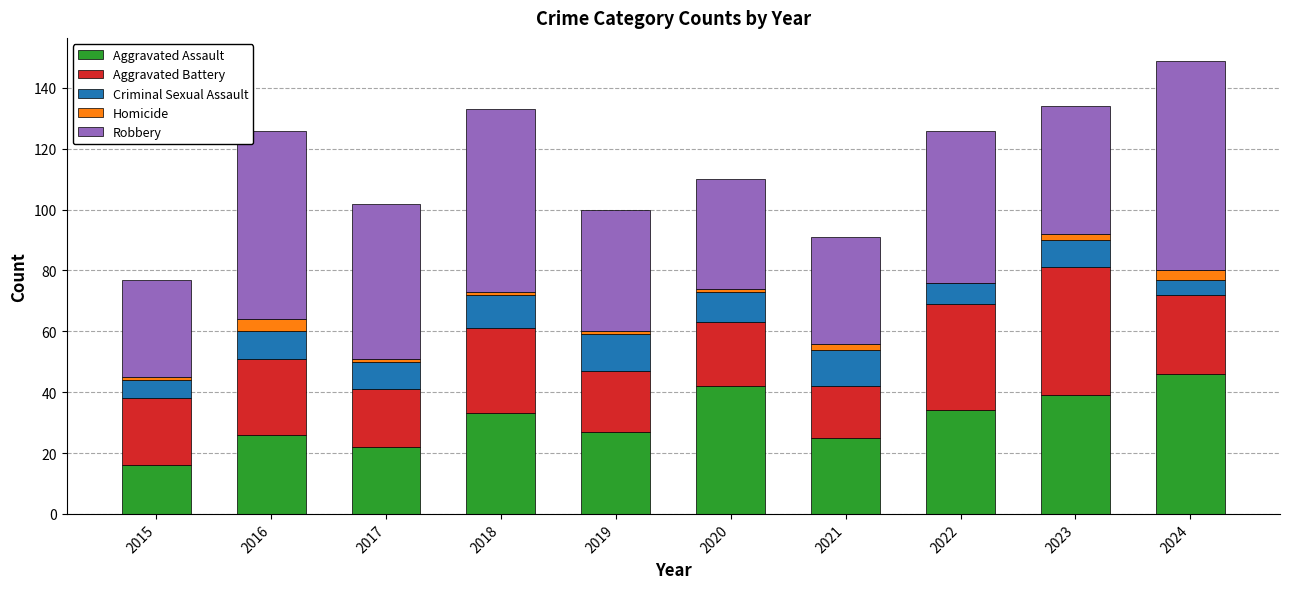

The value of Aggravated Assault at 2024 is 46. True or false?

True